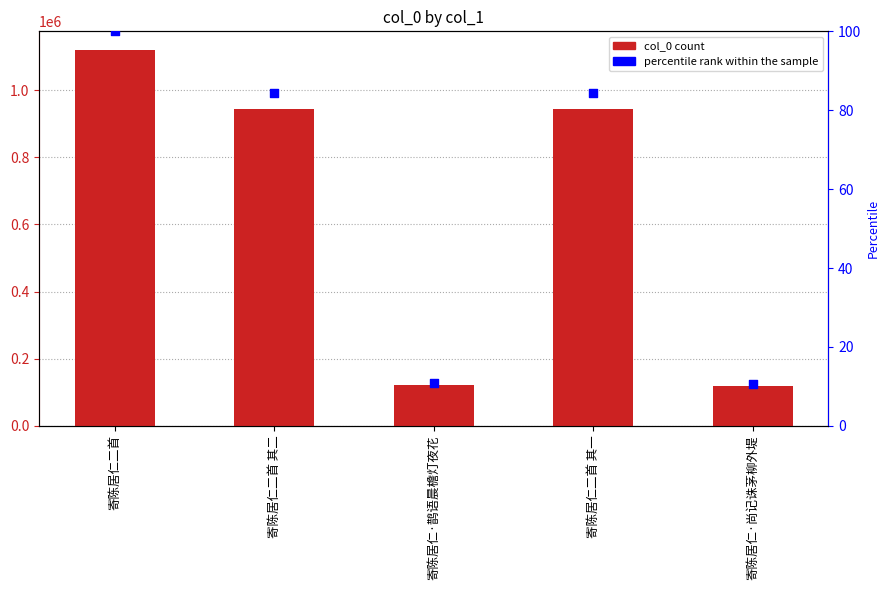

Which series reaches the maximum Y coordinate?

col_0